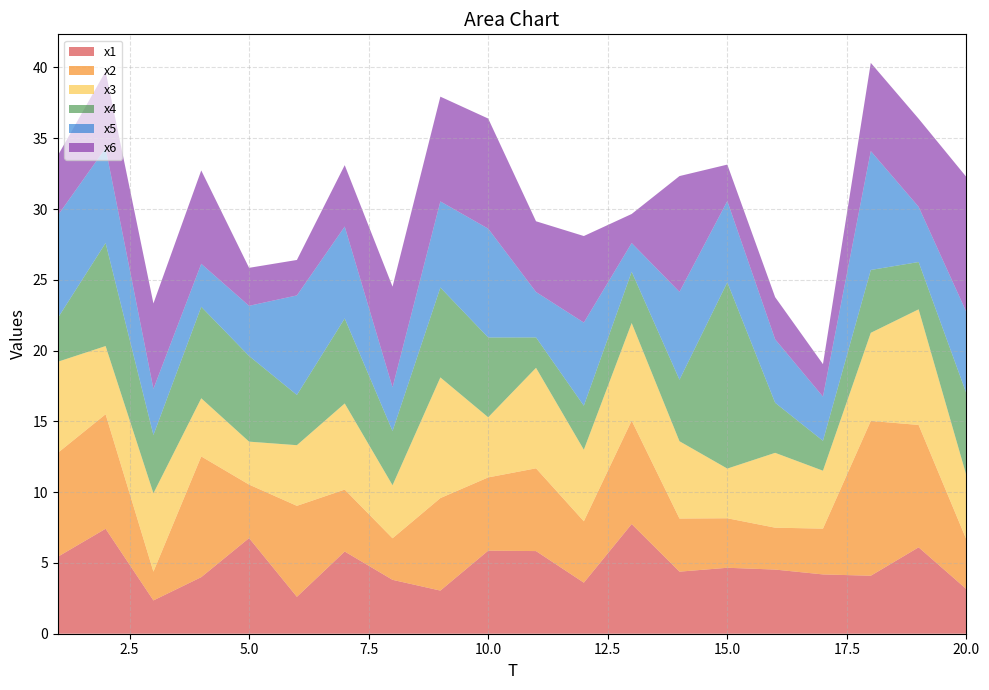

Reading left to right, extract all data points from this chart.

x1: 1=5.4	2=7.4	3=2.4	4=4.0	5=6.8	6=2.6	7=5.8	8=3.8	9=3.0	10=5.9	11=5.8	12=3.6	13=7.7	14=4.4	15=4.7	16=4.5	17=4.2	18=4.1	19=6.1	20=3.2
x2: 1=7.3	2=8.1	3=2.0	4=8.5	5=3.8	6=6.4	7=4.4	8=2.9	9=6.5	10=5.2	11=5.8	12=4.3	13=7.3	14=3.8	15=3.5	16=3.0	17=3.2	18=10.9	19=8.6	20=3.5
x3: 1=6.4	2=4.8	3=5.5	4=4.1	5=3.0	6=4.3	7=6.1	8=3.7	9=8.5	10=4.2	11=7.1	12=5.1	13=6.9	14=5.5	15=3.5	16=5.3	17=4.1	18=6.2	19=8.2	20=4.5
x4: 1=3.1	2=7.3	3=4.1	4=6.5	5=6.1	6=3.5	7=6.0	8=3.8	9=6.3	10=5.6	11=2.1	12=3.1	13=3.6	14=4.3	15=13.2	16=3.5	17=2.1	18=4.4	19=3.3	20=5.8
x5: 1=7.2	2=6.7	3=3.3	4=3.0	5=3.5	6=7.0	7=6.5	8=3.1	9=6.1	10=7.7	11=3.2	12=5.9	13=2.0	14=6.2	15=5.7	16=4.5	17=3.1	18=8.4	19=3.9	20=5.7
x6: 1=4.2	2=5.4	3=6.0	4=6.6	5=2.7	6=2.5	7=4.3	8=7.1	9=7.4	10=7.8	11=5.0	12=6.1	13=2.1	14=8.2	15=2.6	16=3.0	17=2.3	18=6.2	19=6.2	20=9.5